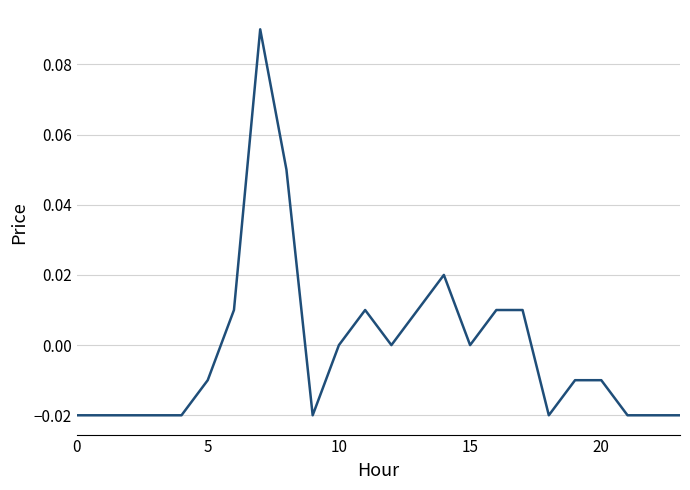

What is the label of the 14th point from the left?

13